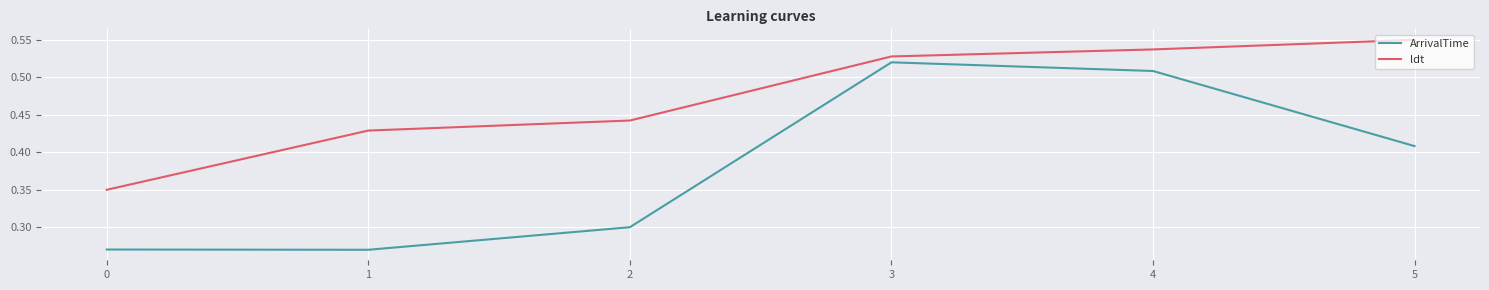

Is it true that ldt equals 0.2 at 3?

False